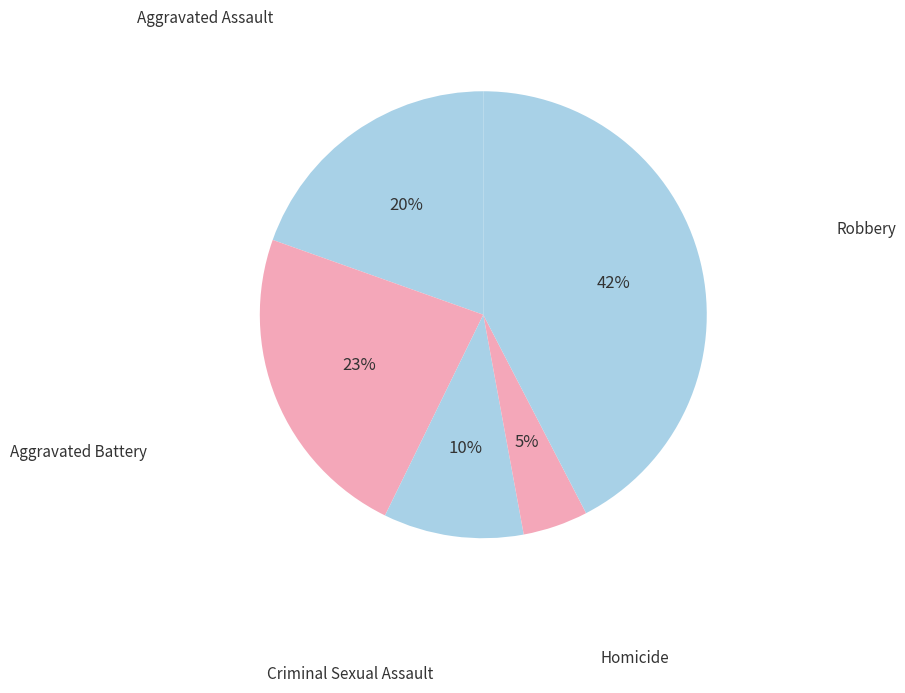

To the nearest percent, what is the difference between the largest and smallest slice percentages?

38%